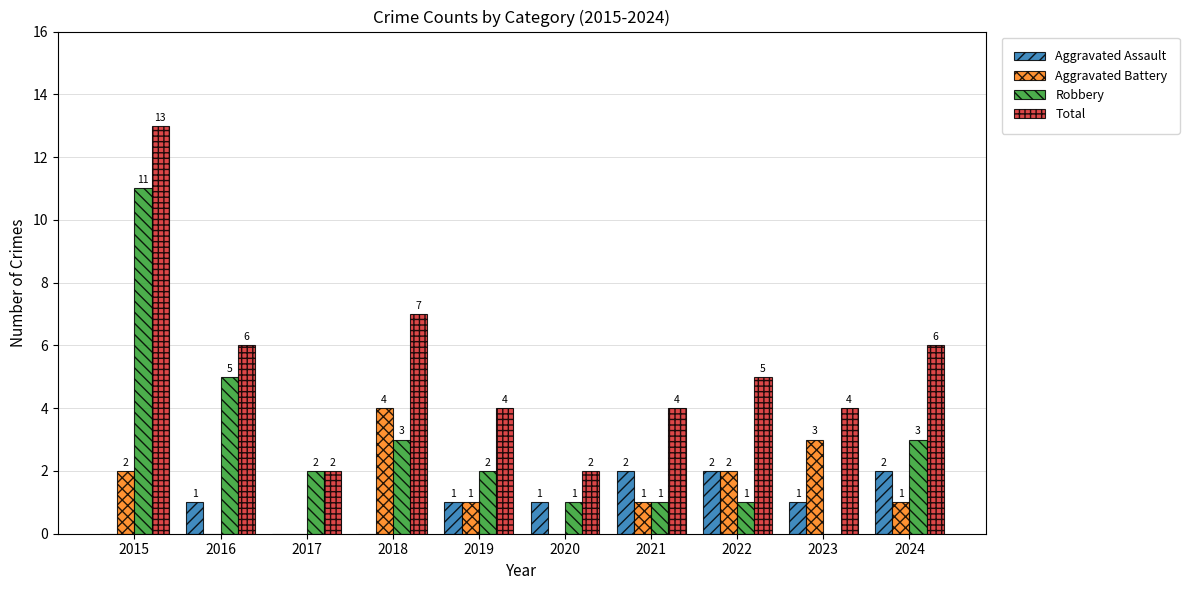

What is the maximum value for Total?

13